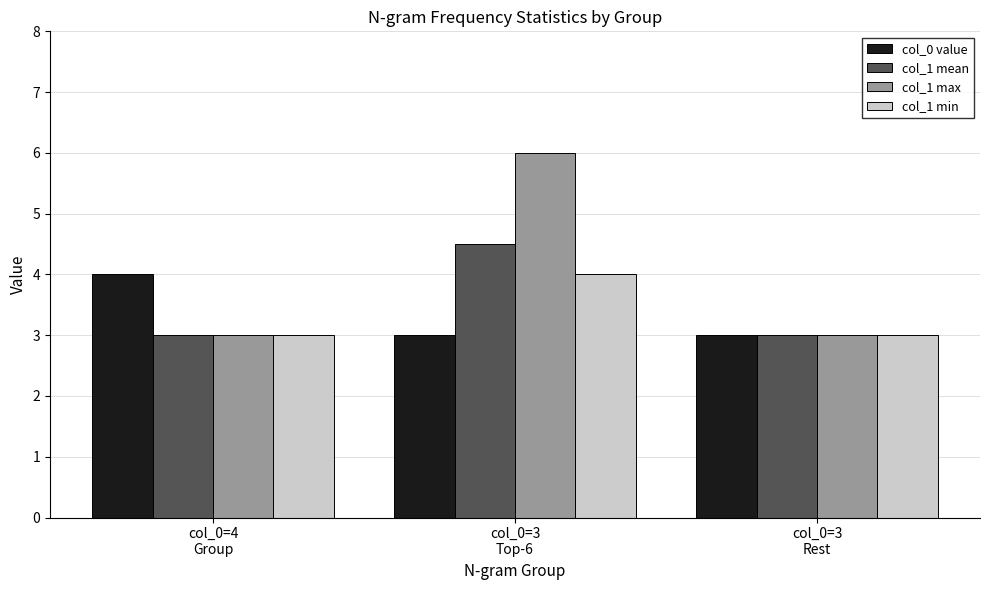

Reading left to right, list all the values displayed in this chart.

col_0 value: col_0=4
Group=4.0	col_0=3
Top-6=3.0	col_0=3
Rest=3.0
col_1 mean: col_0=4
Group=3.0	col_0=3
Top-6=4.5	col_0=3
Rest=3.0
col_1 max: col_0=4
Group=3.0	col_0=3
Top-6=6.0	col_0=3
Rest=3.0
col_1 min: col_0=4
Group=3.0	col_0=3
Top-6=4.0	col_0=3
Rest=3.0